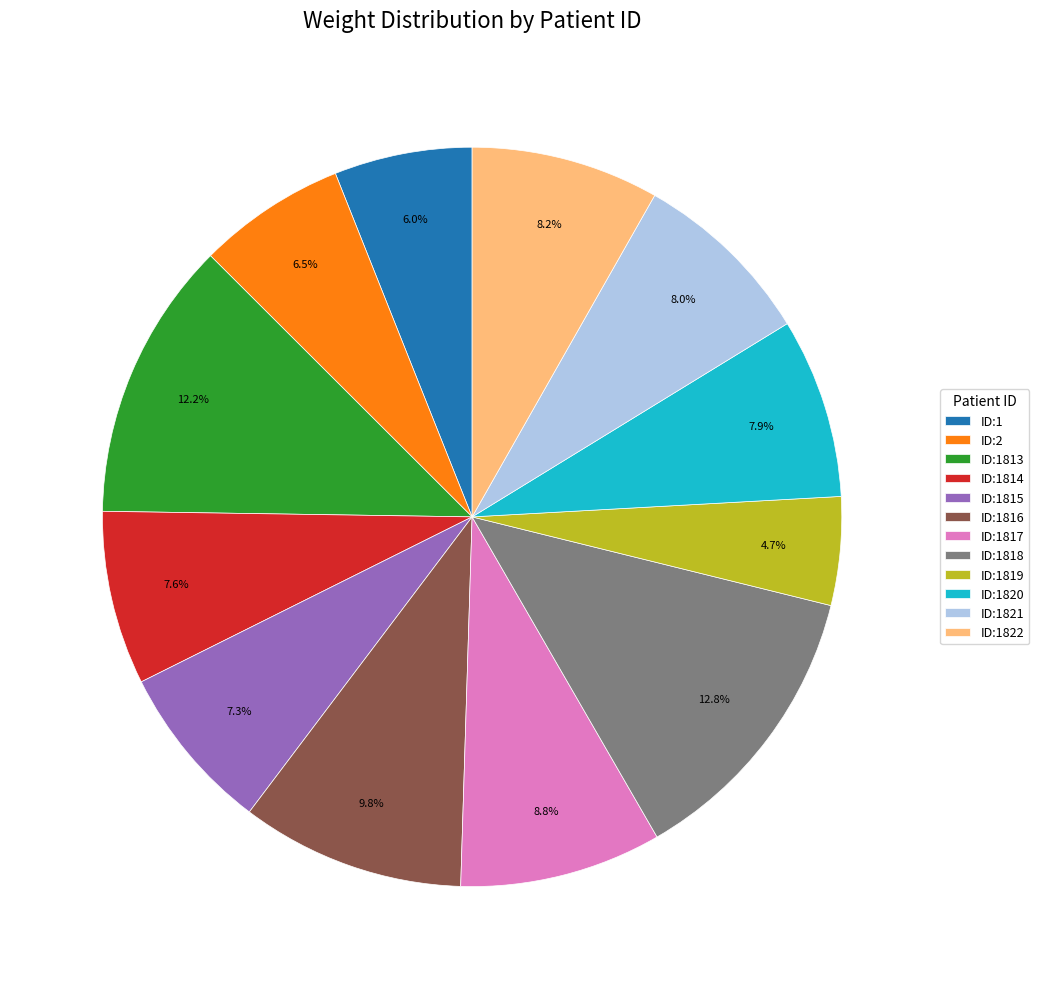

To the nearest percent, what percentage of the pie is ID:1820?

8%